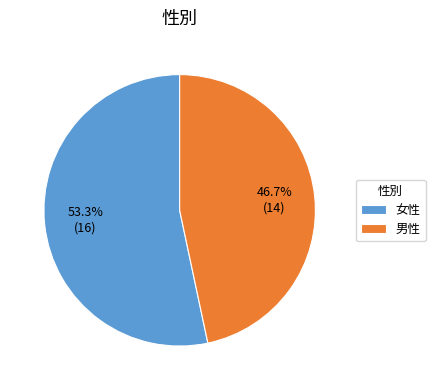

To the nearest percent, what is the difference between the 男性 and 女性 slice percentages?

7%